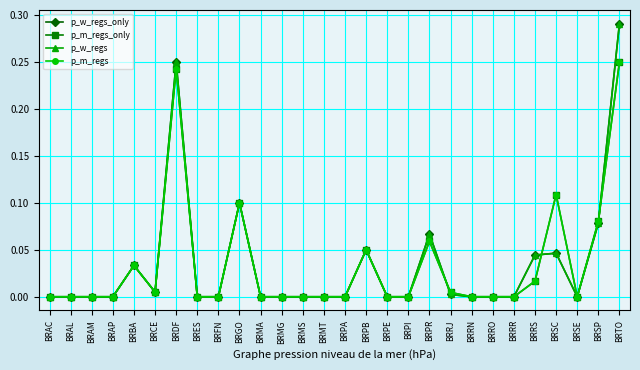

Does the chart have visible grid lines?

Yes